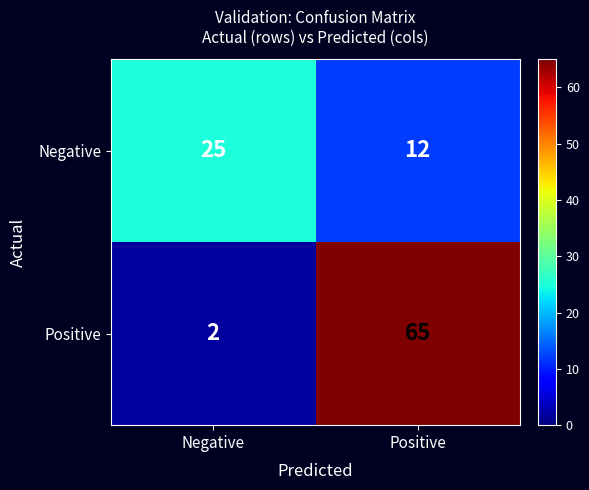

Which series has the largest range (max minus min)?

Positive